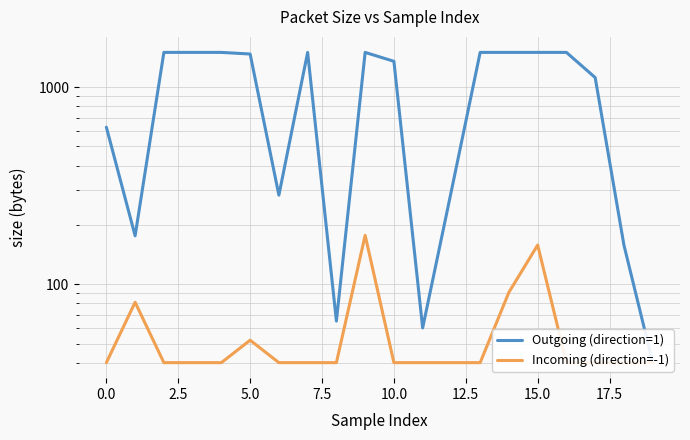

What is the maximum value shown in the chart?

1500